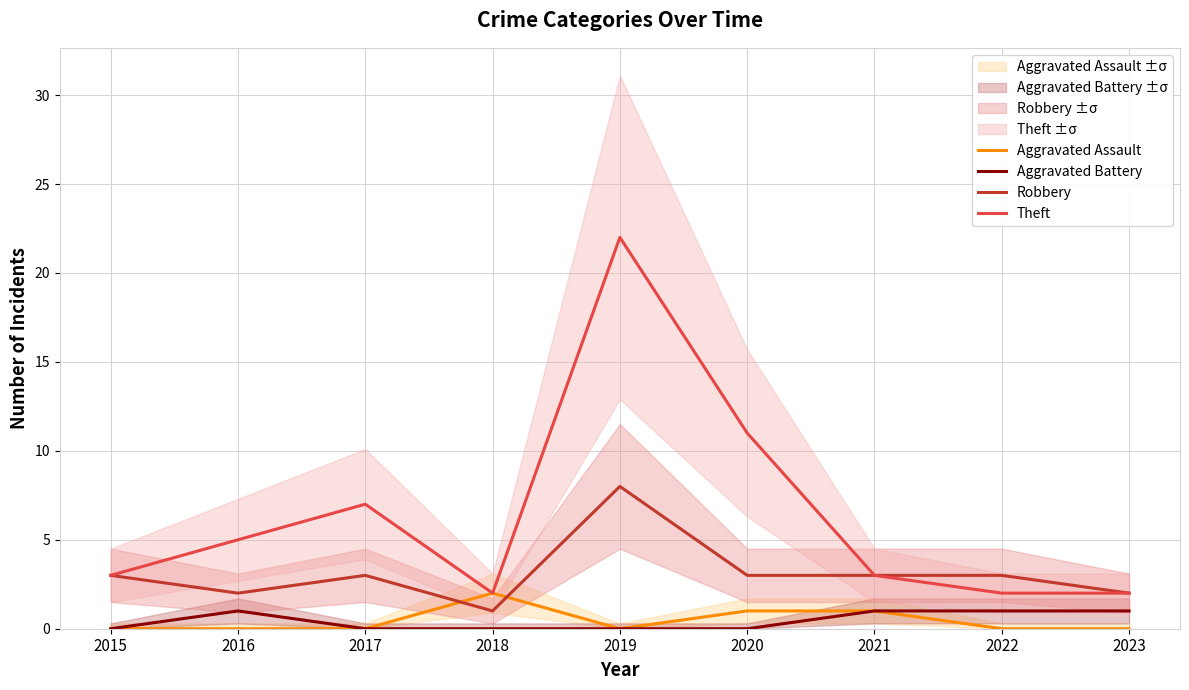

Reading left to right, transcribe all the data shown in this chart.

Aggravated Assault: 2015=0	2016=0	2017=0	2018=2	2019=0	2020=1	2021=1	2022=0	2023=0
Aggravated Battery: 2015=0	2016=1	2017=0	2018=0	2019=0	2020=0	2021=1	2022=1	2023=1
Robbery: 2015=3	2016=2	2017=3	2018=1	2019=8	2020=3	2021=3	2022=3	2023=2
Theft: 2015=3	2016=5	2017=7	2018=2	2019=22	2020=11	2021=3	2022=2	2023=2